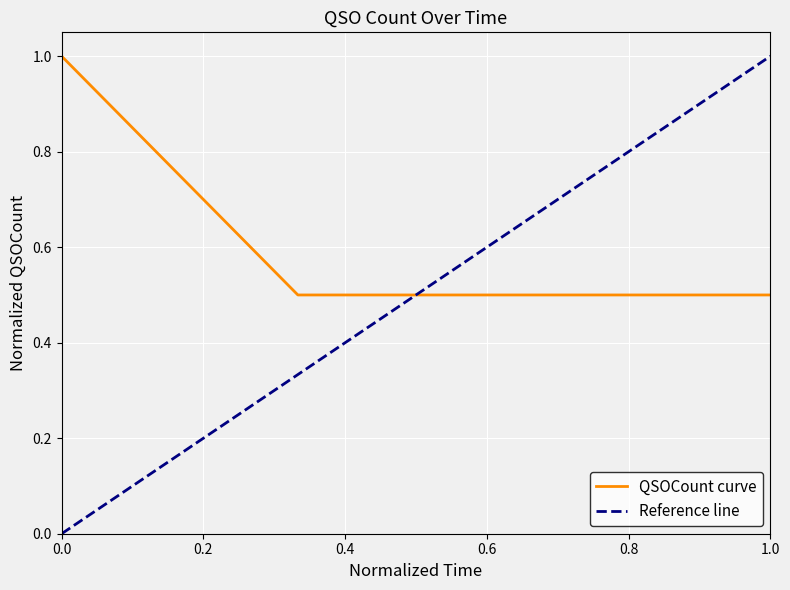

True or false: QSOCount curve has a value of 0.9 at 1.0.

False